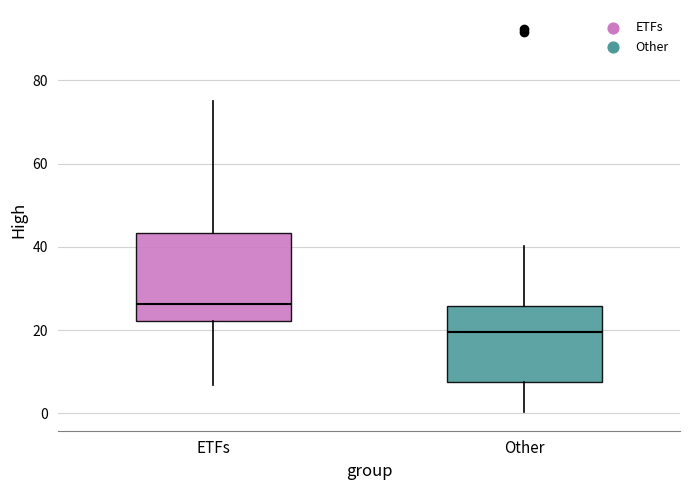

Reading left to right, transcribe this box plot: for each box, give where its median line is, the range the box spans, and where its two whiskers end, as read against the y-axis. The values are not printed on the chart, so give them approximately, as read against the axis.

ETFs: median 26, box 22 to 44, whiskers 6 to 76
Other: median 20, box 8 to 26, whiskers 0 to 40